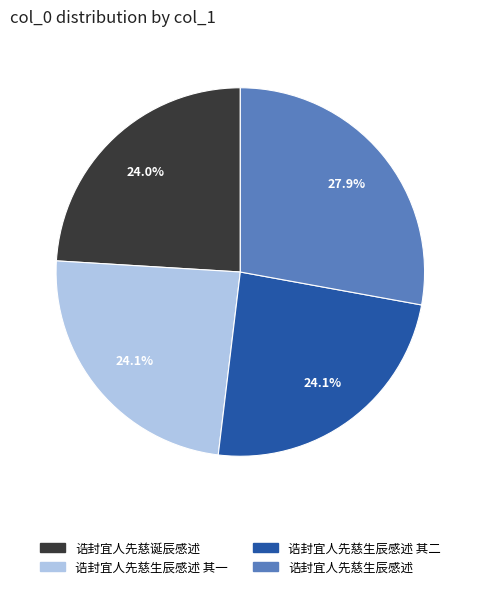

Combined, do 诰封宜人先慈生辰感述 其二 and 诰封宜人先慈生辰感述 account for over 50%?

Yes